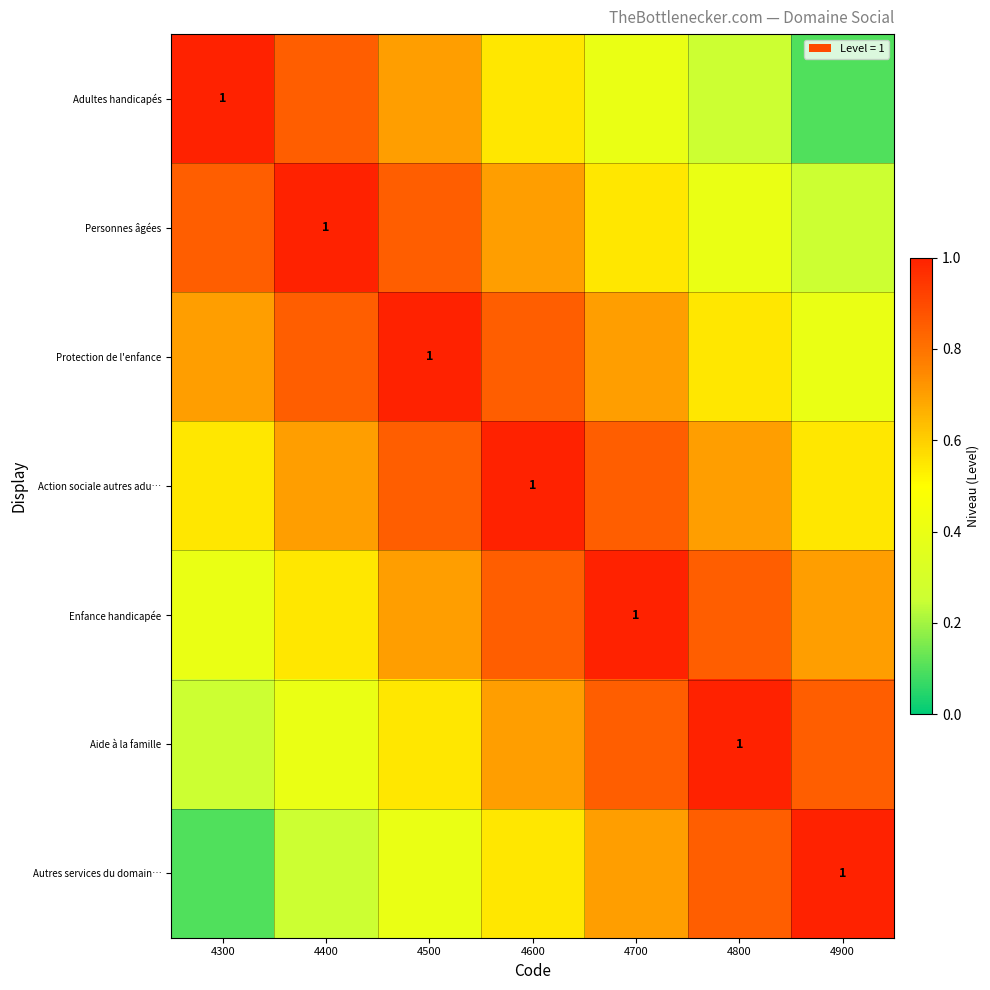

What is the total value across all series at 4900?

3.9